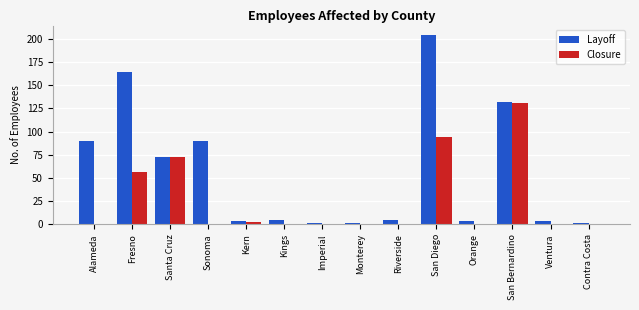

What are all the series names shown in the legend?

Layoff, Closure